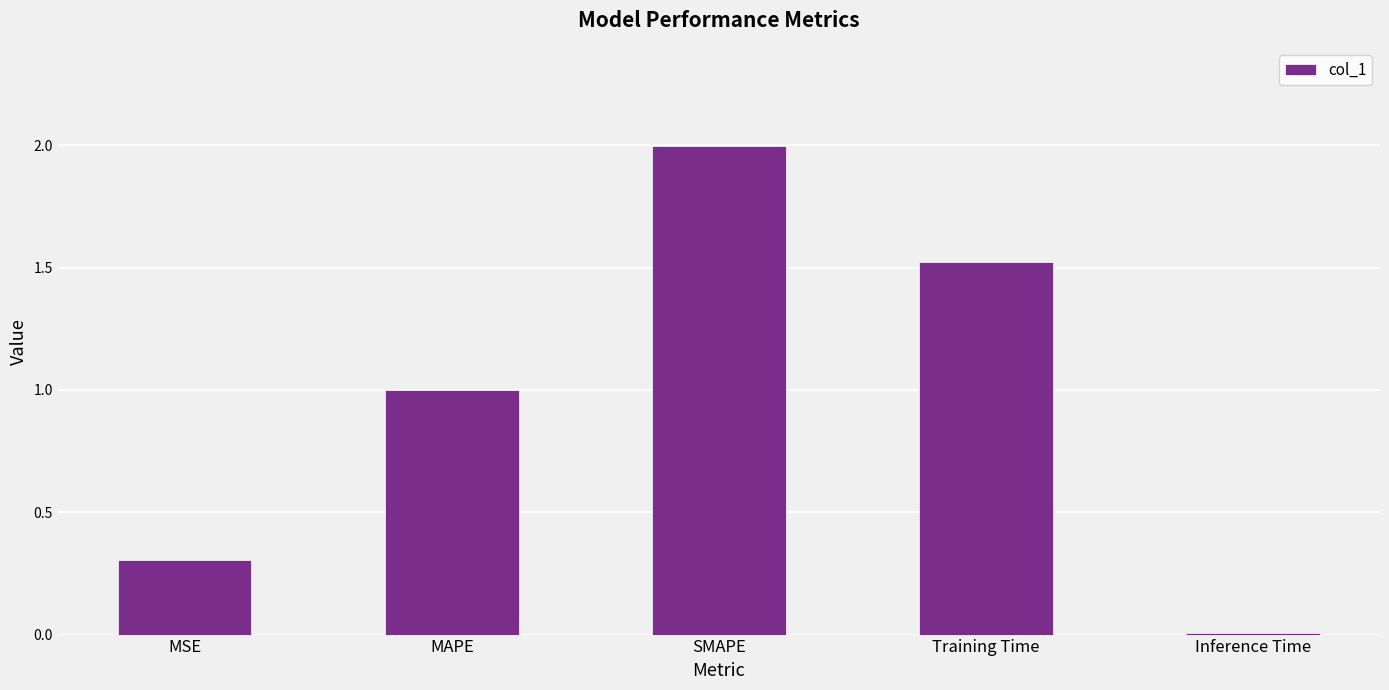

List the labels in order of value, smallest first.

Inference Time, MSE, MAPE, Training Time, SMAPE